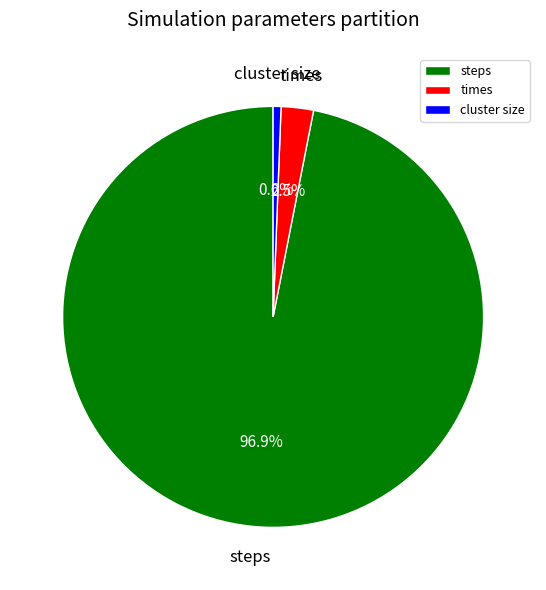

What portion of the pie excludes times?

97.5%